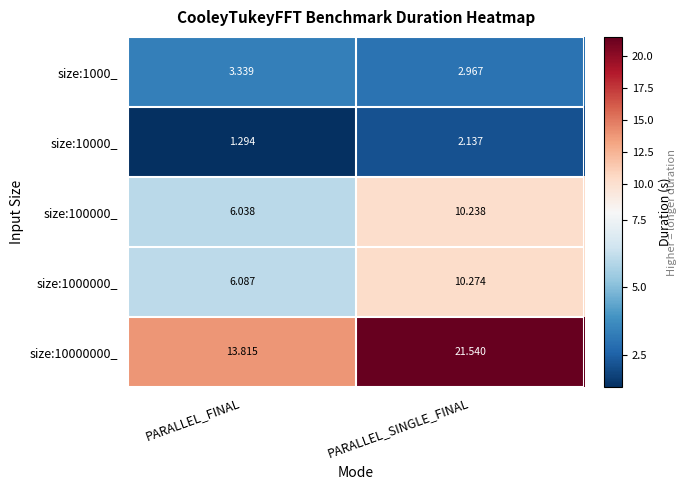

Which category has the highest value across all series?

PARALLEL_SINGLE_FINAL